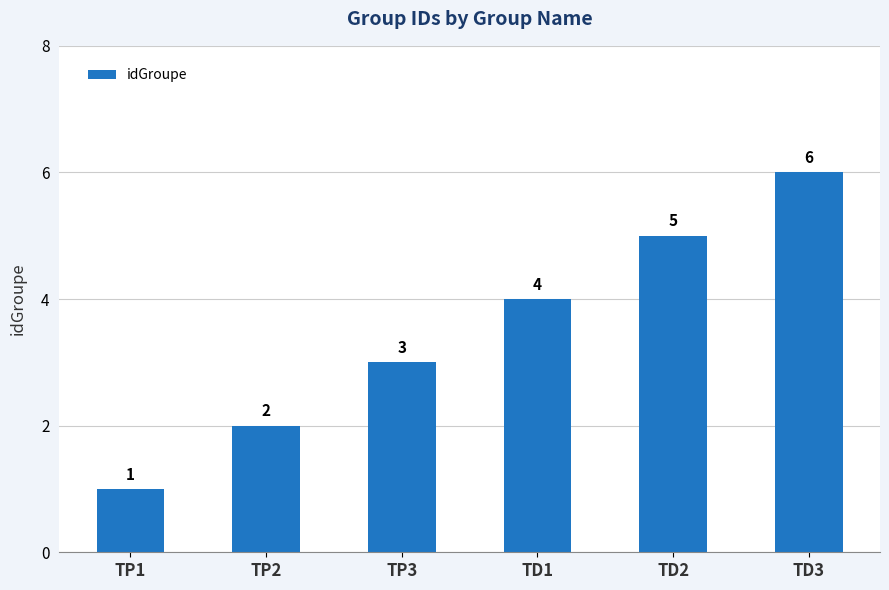

What position from the left is TP2?

2